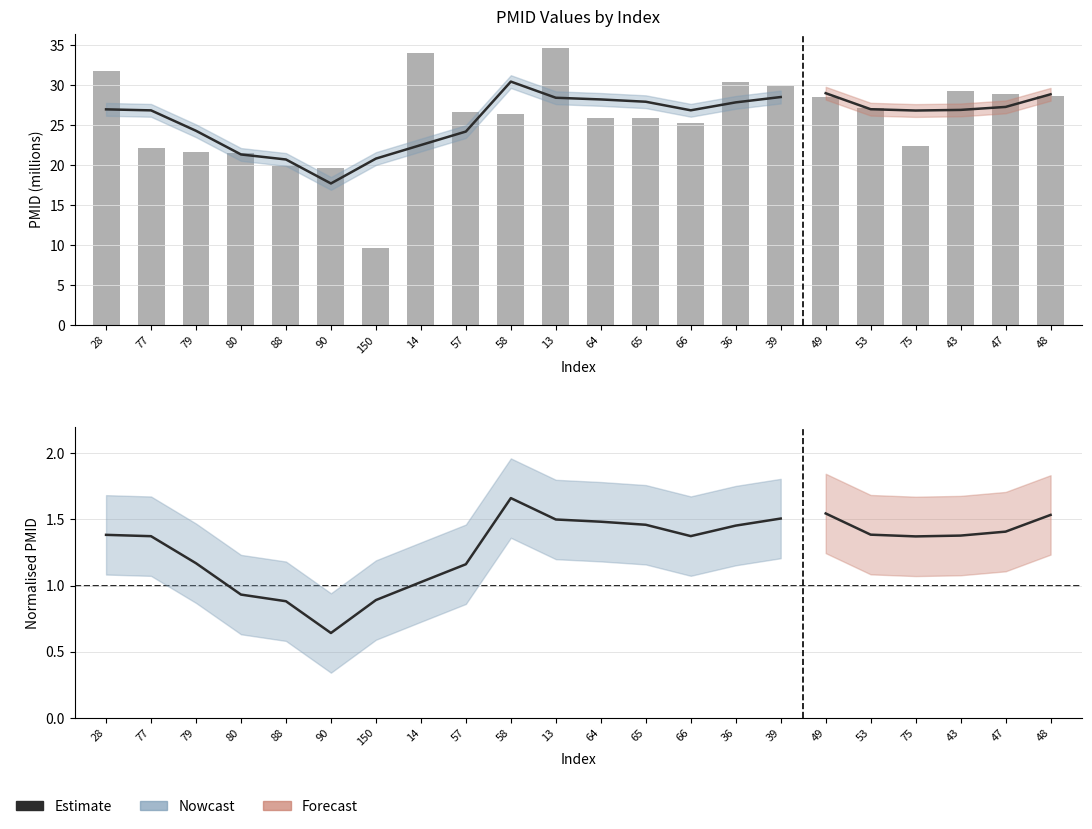

Does the chart contain any negative values?

No